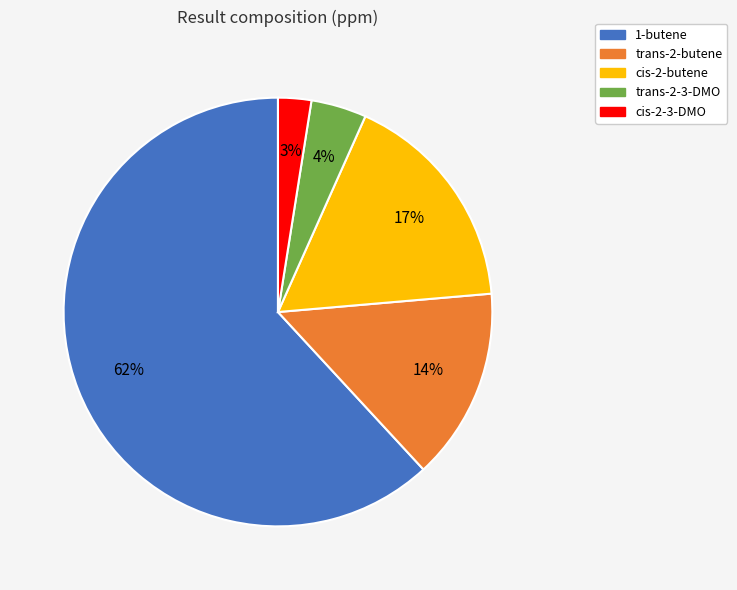

Is it true that cis-2-3-DMO is 12% of the pie?

False